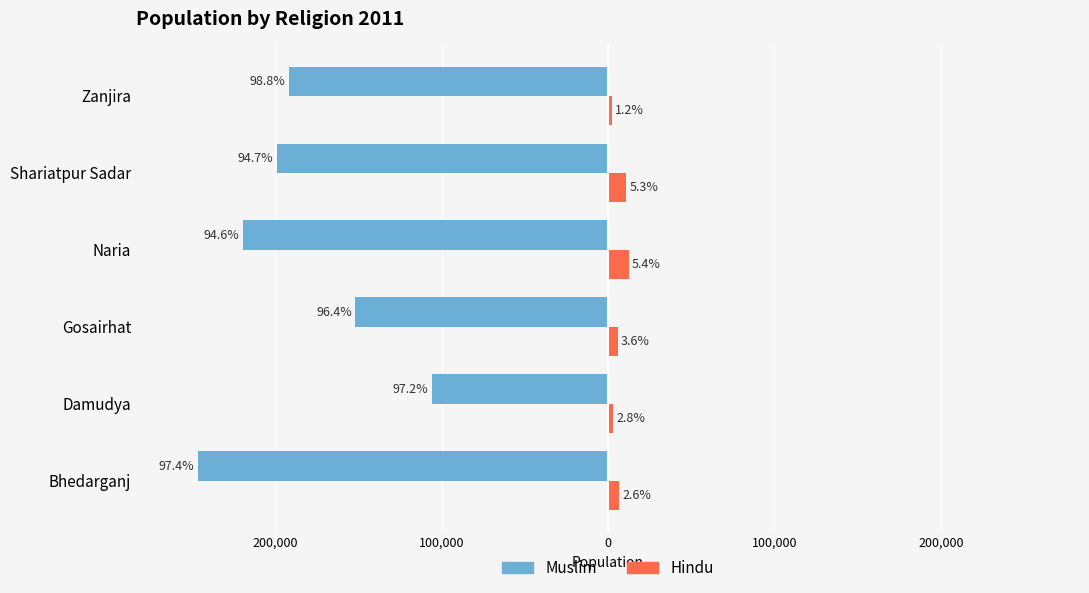

What are all the series names shown in the legend?

Muslim, Hindu